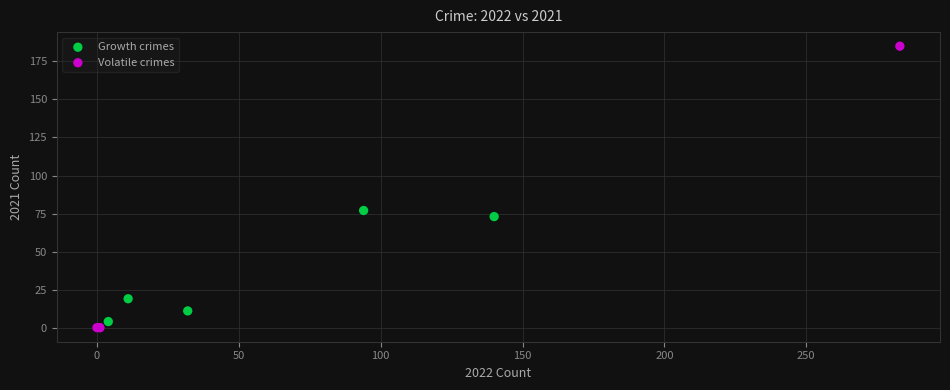

Which series has the largest Y range (max minus min)?

Volatile crimes